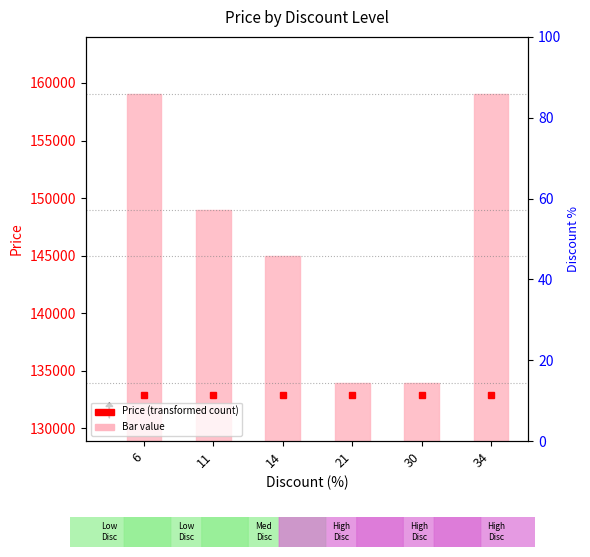

Rank the categories by value from highest to lowest.

6, 34, 11, 14, 21, 30